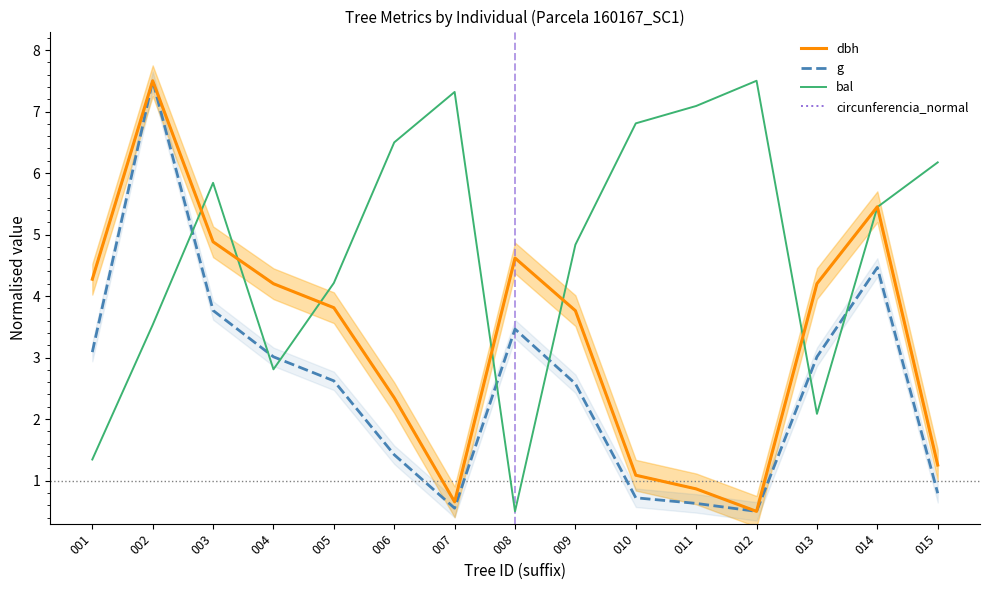

Reading right to left, transcribe all the data shown in this chart.

dbh: 015=1.3	014=5.5	013=4.2	012=0.5	011=0.9	010=1.1	009=3.8	008=4.6	007=0.7	006=2.3	005=3.8	004=4.2	003=4.9	002=7.5	001=4.3
g: 015=0.8	014=4.5	013=3.0	012=0.5	011=0.6	010=0.7	009=2.6	008=3.5	007=0.6	006=1.4	005=2.6	004=3.0	003=3.8	002=7.5	001=3.1
bal: 015=6.2	014=5.4	013=2.1	012=7.5	011=7.1	010=6.8	009=4.8	008=0.5	007=7.3	006=6.5	005=4.2	004=2.8	003=5.8	002=3.5	001=1.3
circunferencia_normal: 015=1.3	014=5.5	013=4.2	012=0.5	011=0.9	010=1.1	009=3.8	008=4.6	007=0.7	006=2.3	005=3.8	004=4.2	003=4.9	002=7.5	001=4.3